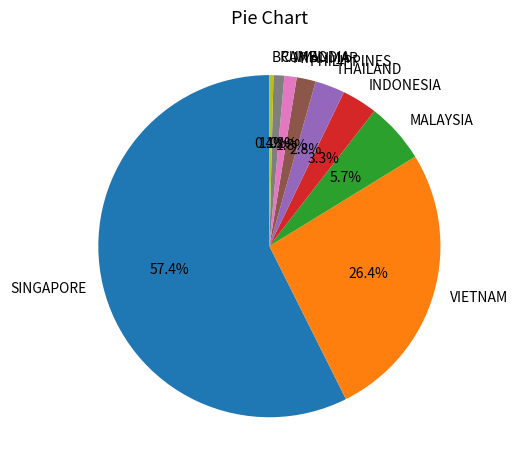

Does any single category account for the majority?

Yes